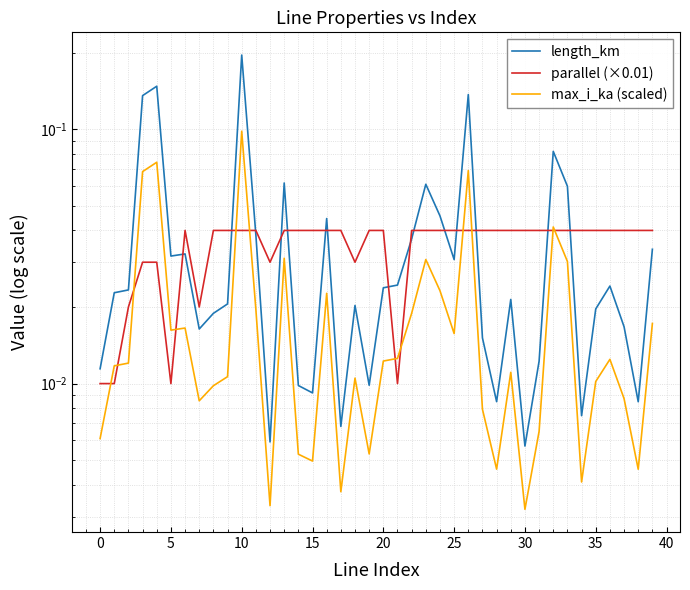

At which category does the chart reach its minimum across all series?

30